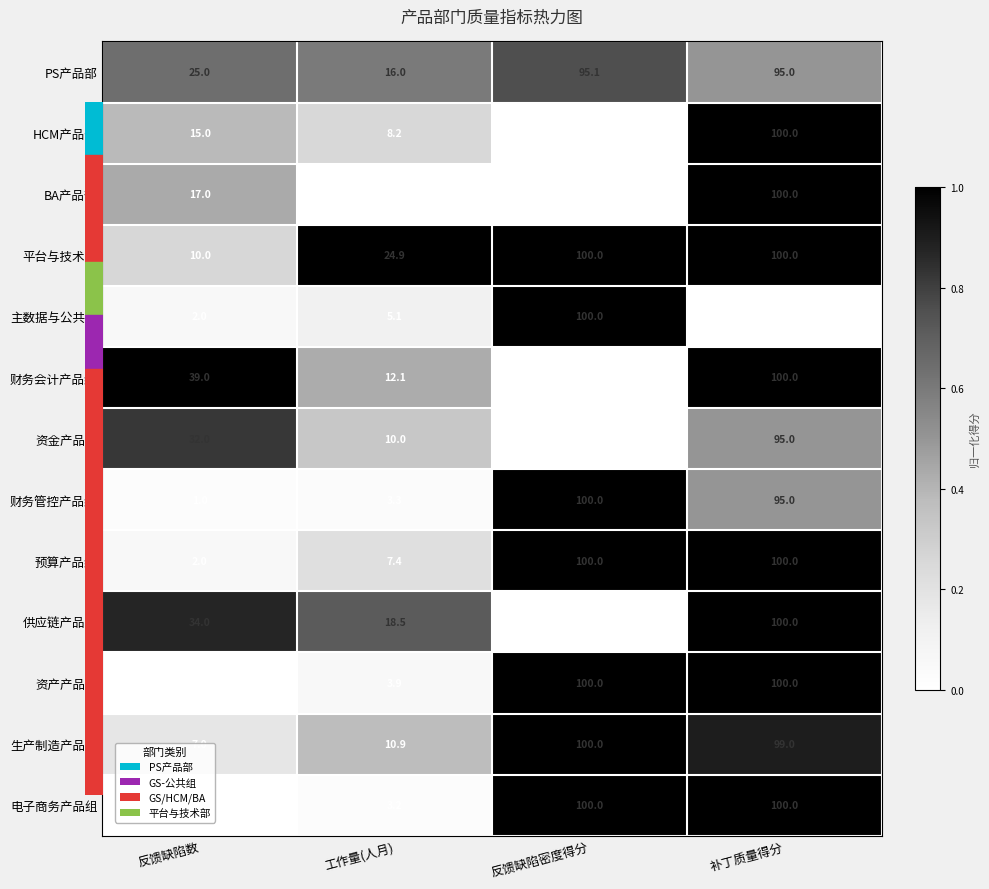

Which series has the largest total across all categories?

平台与技术部